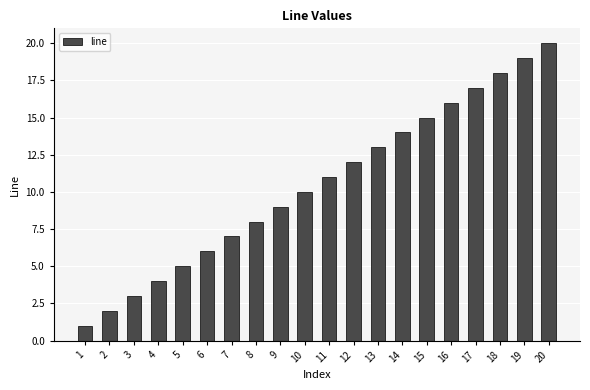

Reading left to right, list all the values displayed in this chart.

1	2	3	4	5	6	7	8	9	10	11	12	13	14	15	16	17	18	19	20